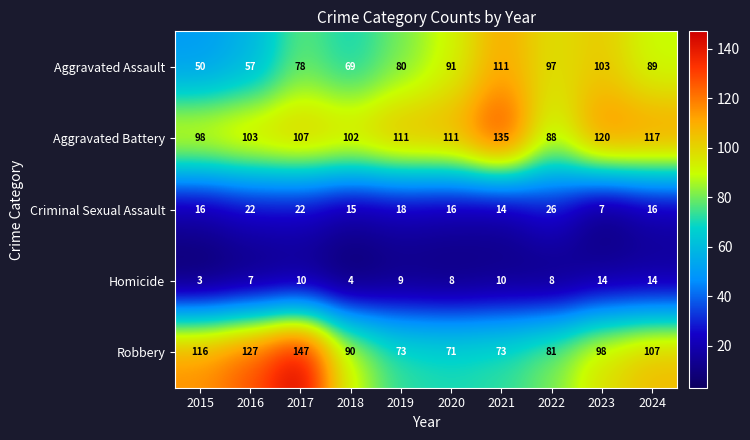

True or false: Homicide has a value of 5 at 2022.

False